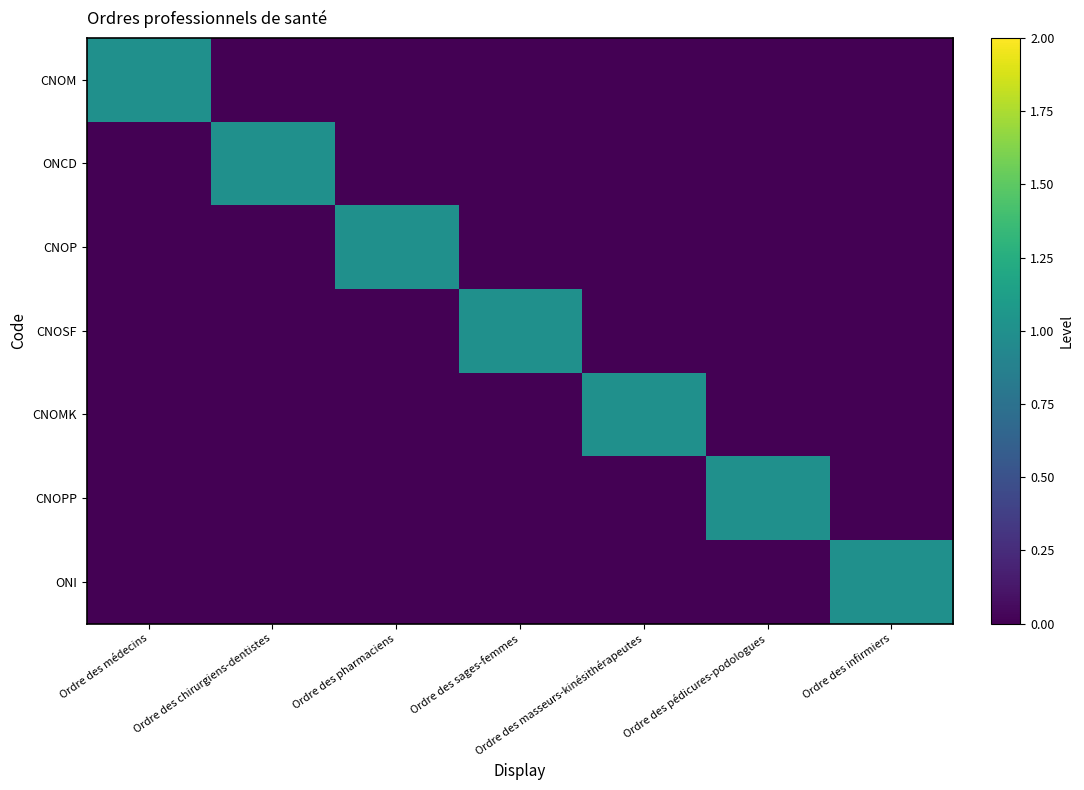

At which category is the sum across all series the highest?

Ordre des médecins